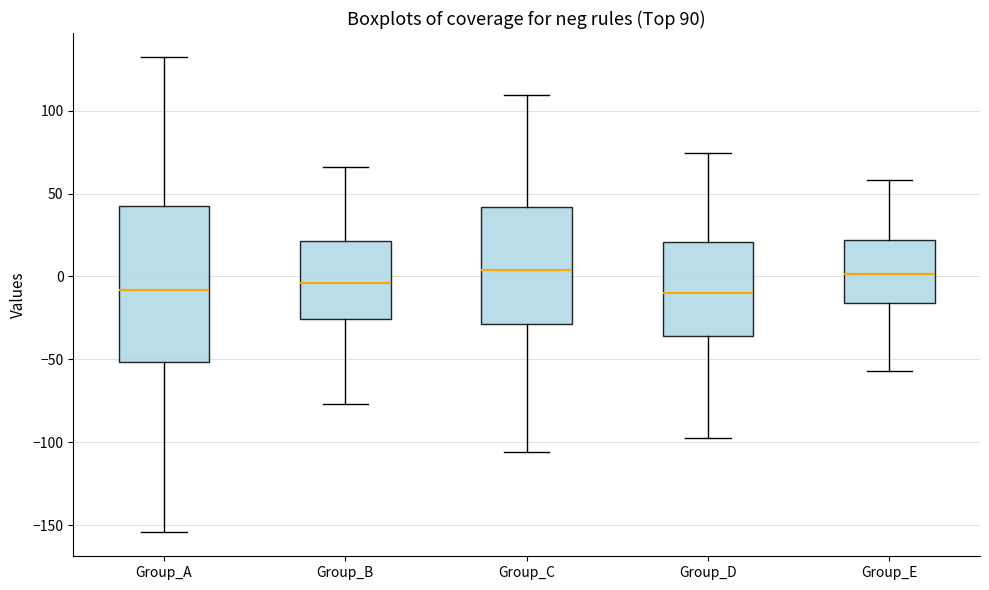

Reading left to right, transcribe this box plot: for each box, give where its median line is, the range the box spans, and where its two whiskers end, as read against the y-axis. The values are not printed on the chart, so give them approximately, as read against the axis.

Group_A: median -10, box -50 to 45, whiskers -155 to 130
Group_B: median -5, box -25 to 20, whiskers -75 to 65
Group_C: median 5, box -30 to 40, whiskers -105 to 110
Group_D: median -10, box -35 to 20, whiskers -100 to 75
Group_E: median 0, box -15 to 20, whiskers -55 to 60